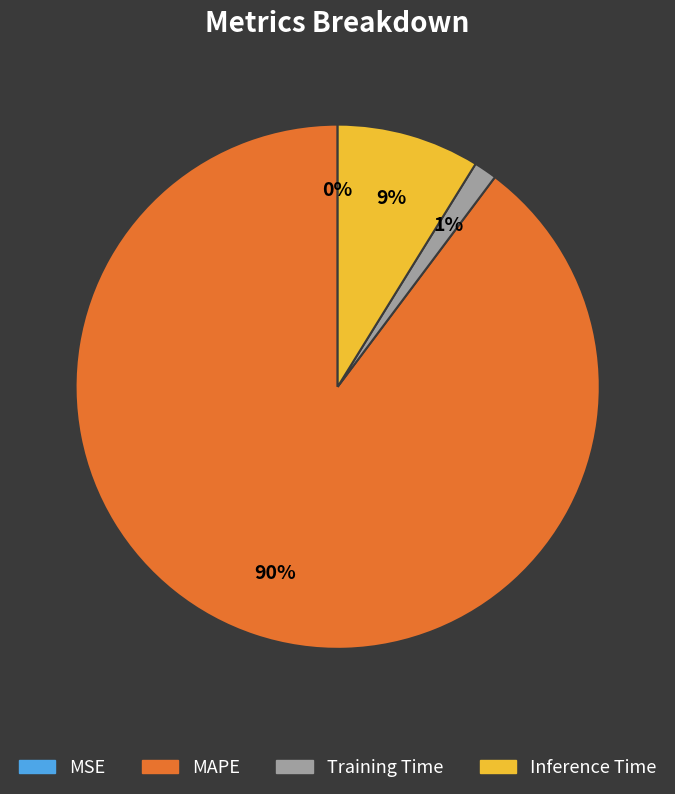

What is the largest slice in the pie chart?

MAPE